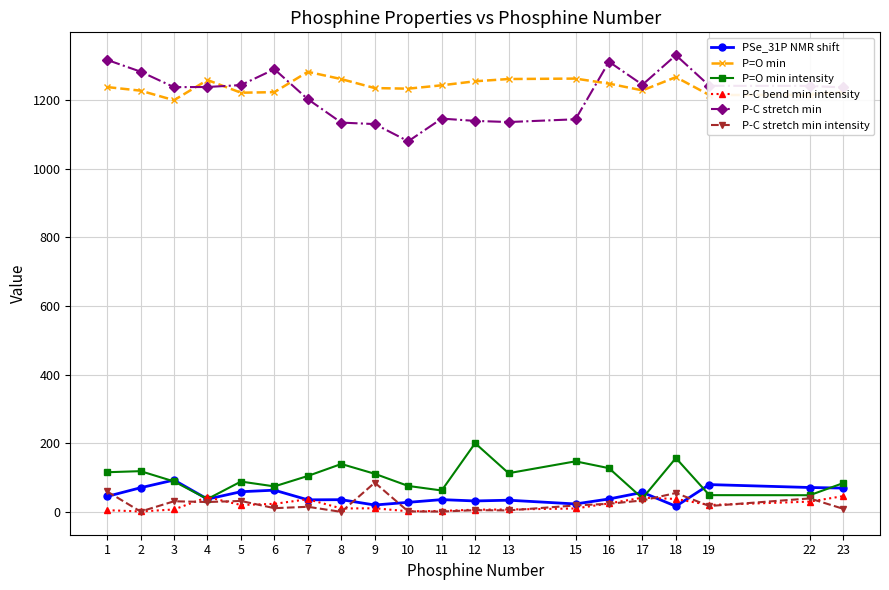

True or false: PSe_31P NMR shift and P=O min intensity intersect in this chart.

True